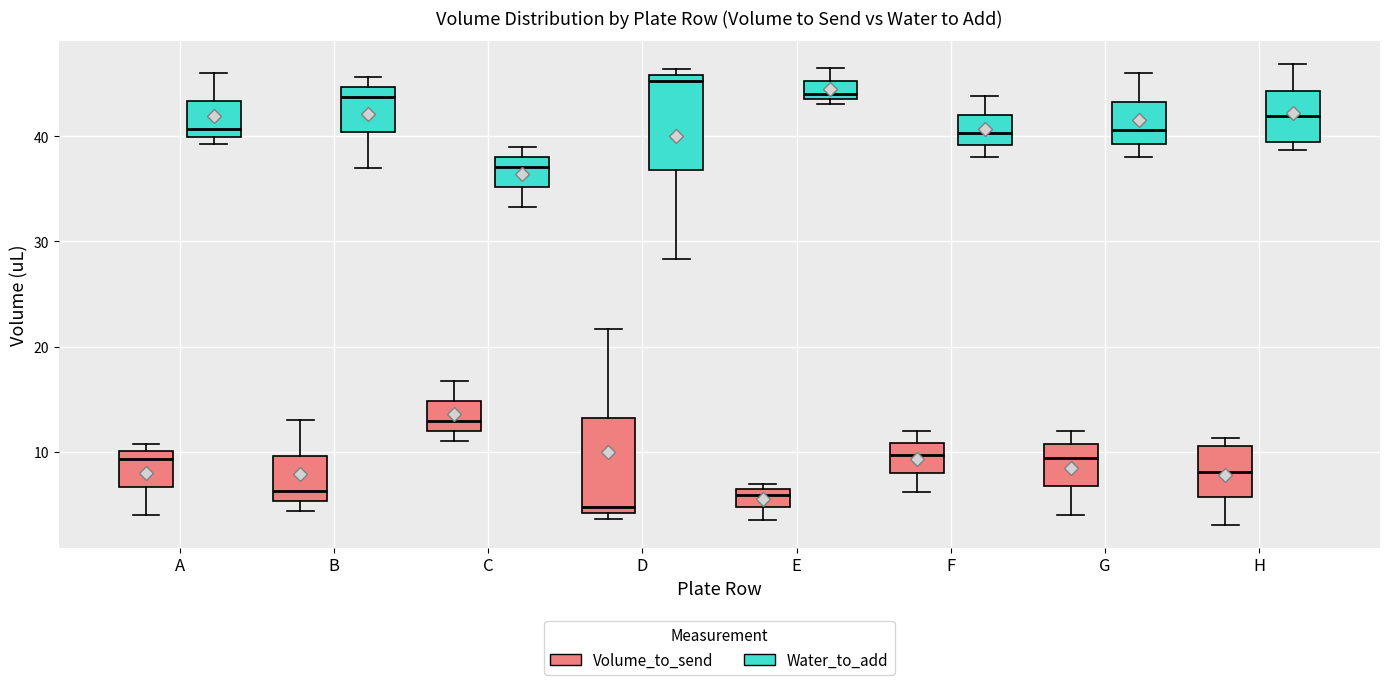

Where is the lower edge of the box for E (Water_to_add) on the y-axis? The values are not printed on the chart, so give them approximately, as read against the axis.

44